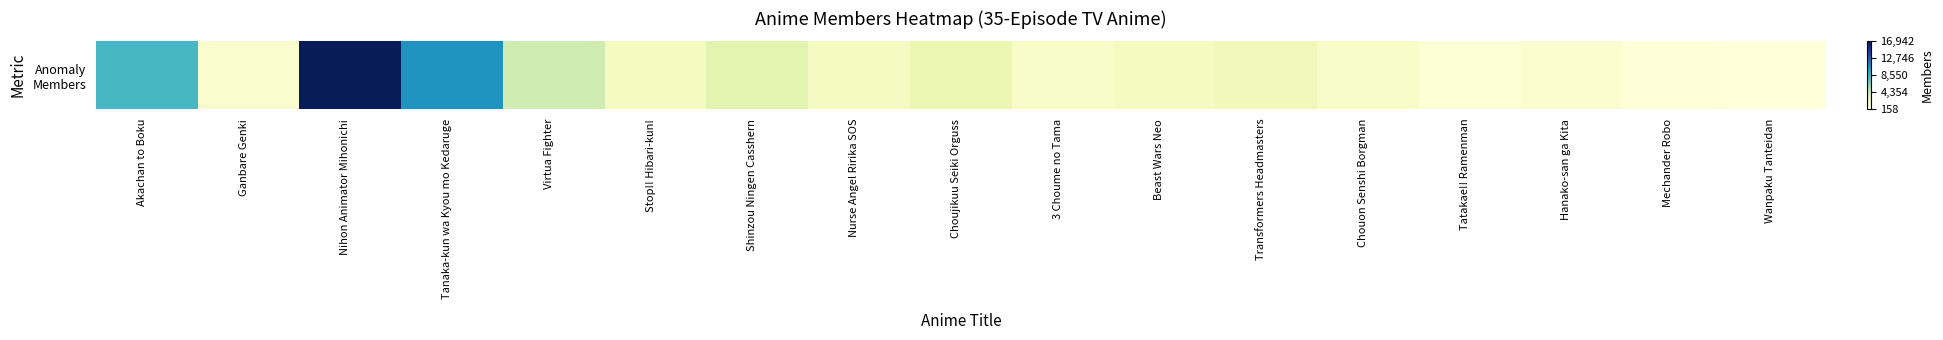

List the labels in order of value, largest first.

Nihon Animator Mihonichi, Tanaka-kun wa Kyou mo Kedaruge, Akachan to Boku, Virtua Fighter, Shinzou Ningen Casshern, Choujikuu Seiki Orguss, Transformers Headmasters, Nurse Angel Ririka SOS, Beast Wars Neo, Stop!! Hibari-kun!, 3 Choume no Tama, Chouon Senshi Borgman, Ganbare Genki, Hanako-san ga Kita, Tatakae!! Ramenman, Mechander Robo, Wanpaku Tanteidan